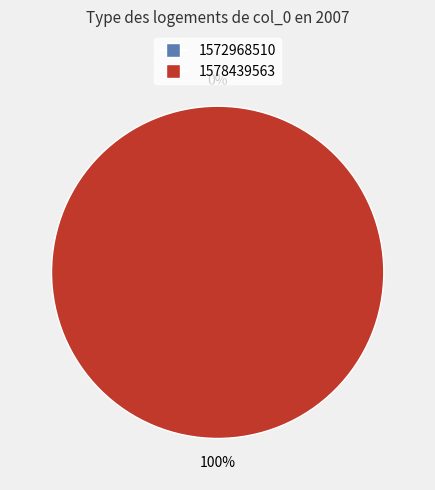

True or false: 1572968510 accounts for 0% of the total.

True